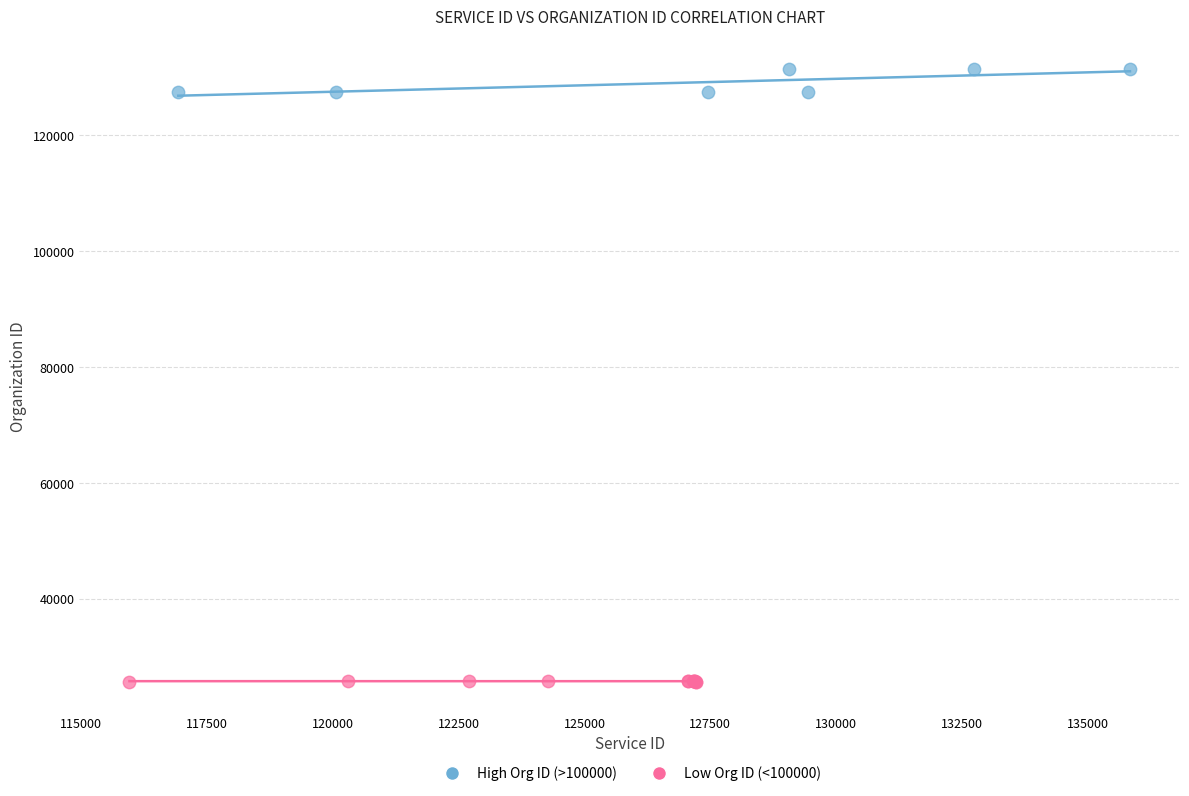

Which series reaches the minimum Y coordinate?

Low Org ID (<100000)